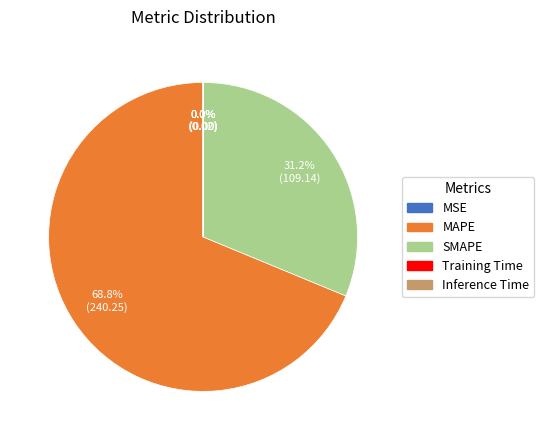

Which slice represents more than half of the pie?

MAPE